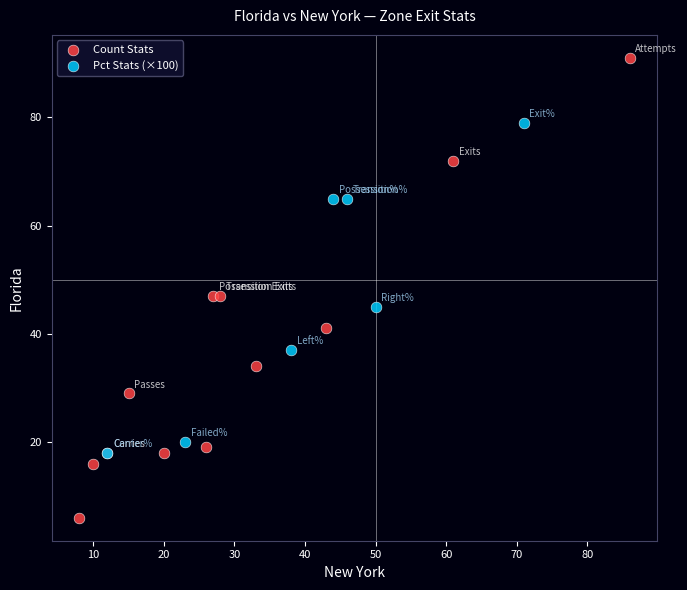

Which series contains the highest Y value?

Count Stats